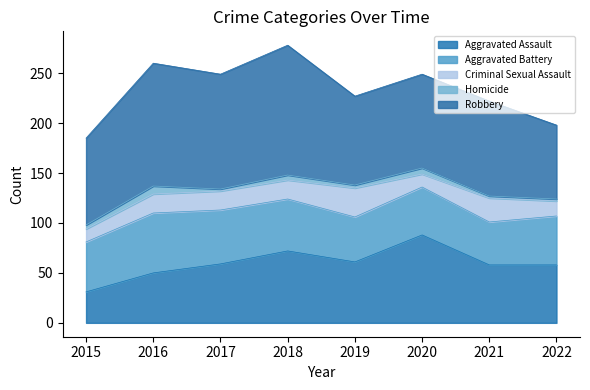

Reading left to right, list all the values displayed in this chart.

Aggravated Assault: 2015=31	2016=50	2017=59	2018=72	2019=61	2020=88	2021=58	2022=58
Aggravated Battery: 2015=50	2016=60	2017=54	2018=52	2019=45	2020=48	2021=43	2022=49
Criminal Sexual Assault: 2015=13	2016=19	2017=19	2018=19	2019=29	2020=13	2021=24	2022=15
Homicide: 2015=4	2016=8	2017=2	2018=5	2019=3	2020=6	2021=2	2022=2
Robbery: 2015=87	2016=123	2017=115	2018=130	2019=89	2020=94	2021=95	2022=74